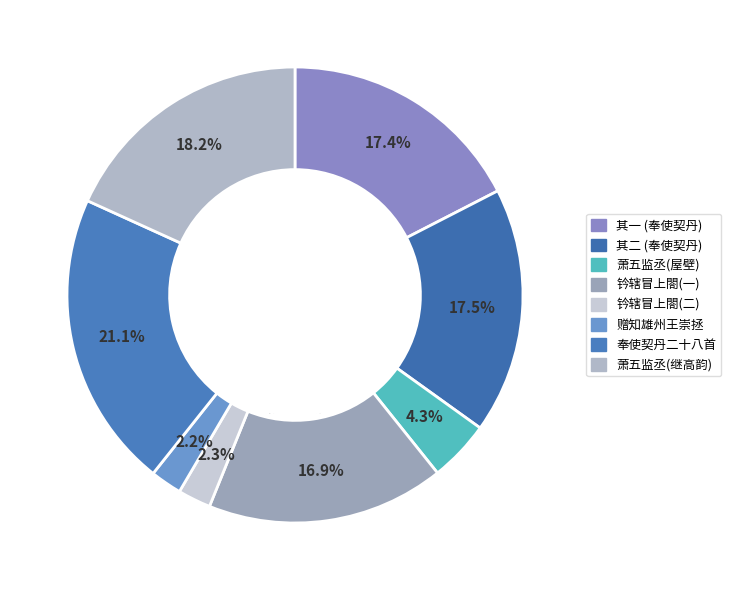

To the nearest percent, what portion does 萧五监丞新作堂成名曰知雄且赋彫章题之屋壁 represent?

4%